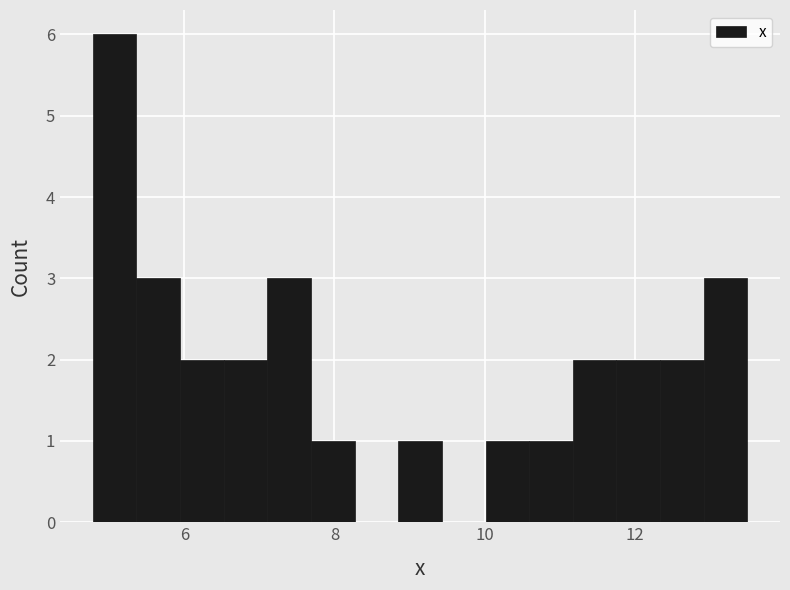

Around what value on the x-axis is the tallest bar? Give the approximate position of its centre, as read against the axis.

5.0